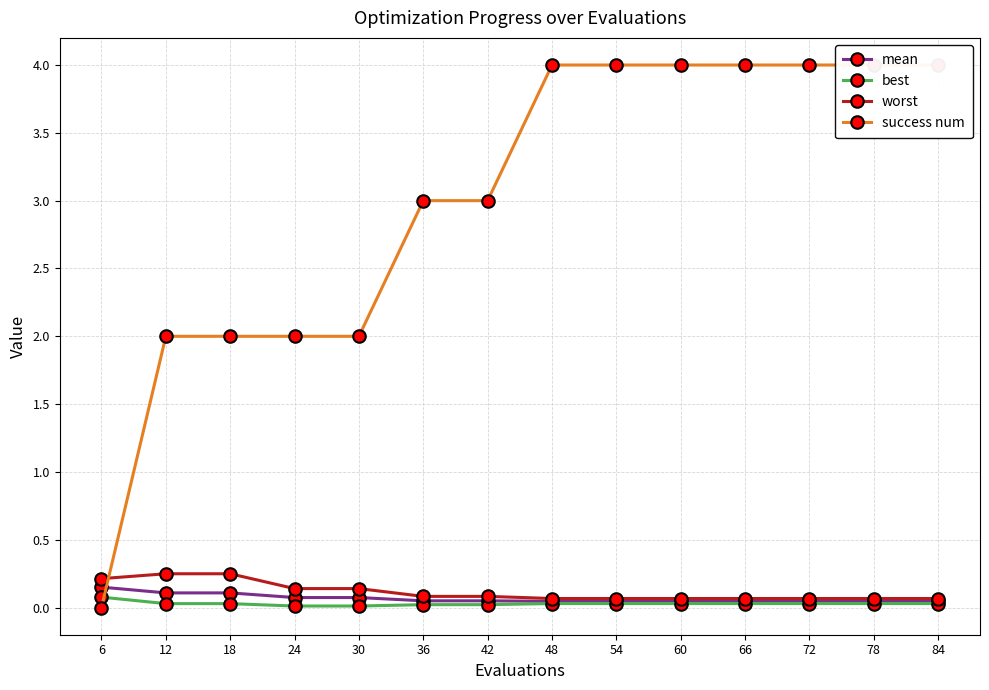

The worst series shows 0.0 at 54. True or false?

False